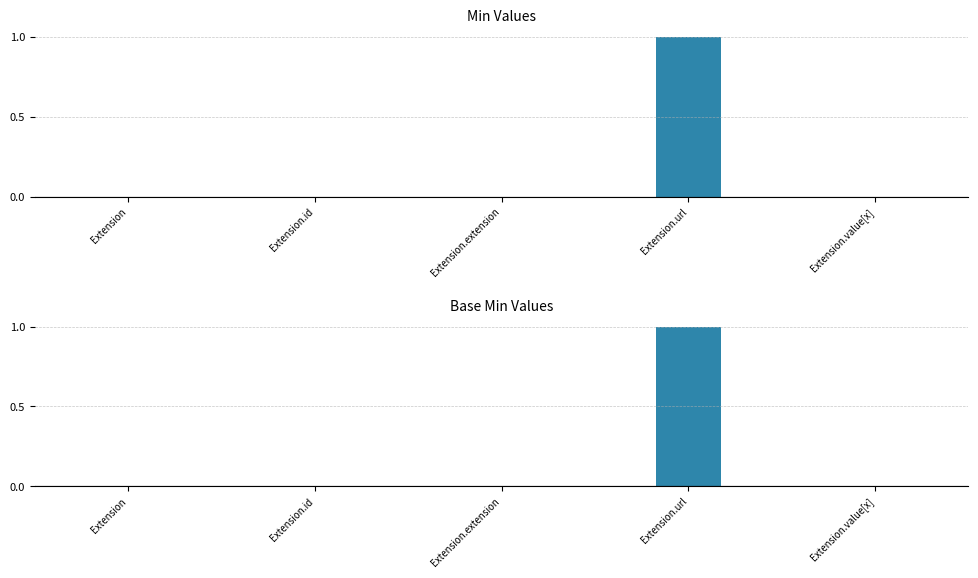

List the labels in order of Base Min value, smallest first.

Extension, Extension.id, Extension.extension, Extension.value[x], Extension.url